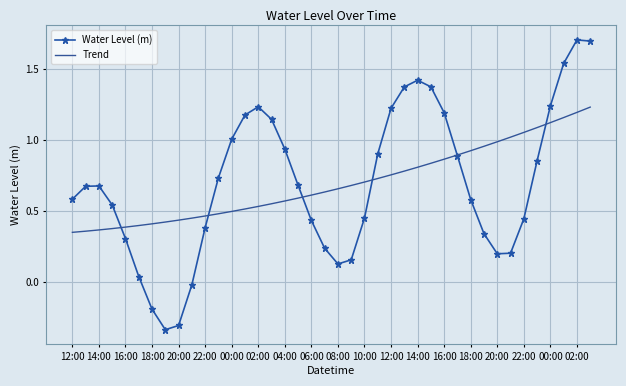

List the series in order of their peak value, lowest first.

Trend, Water Level (m)